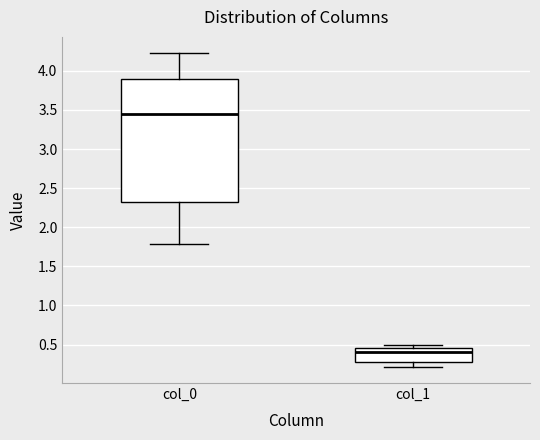

Reading left to right, read every box against the y-axis: the position of its median line, the range the box covers, and the ends of its whiskers. The values are not printed on the chart, so give them approximately, as read against the axis.

col_0: median 3.45, box 2.35 to 3.90, whiskers 1.80 to 4.25
col_1: median 0.40, box 0.25 to 0.45, whiskers 0.20 to 0.50